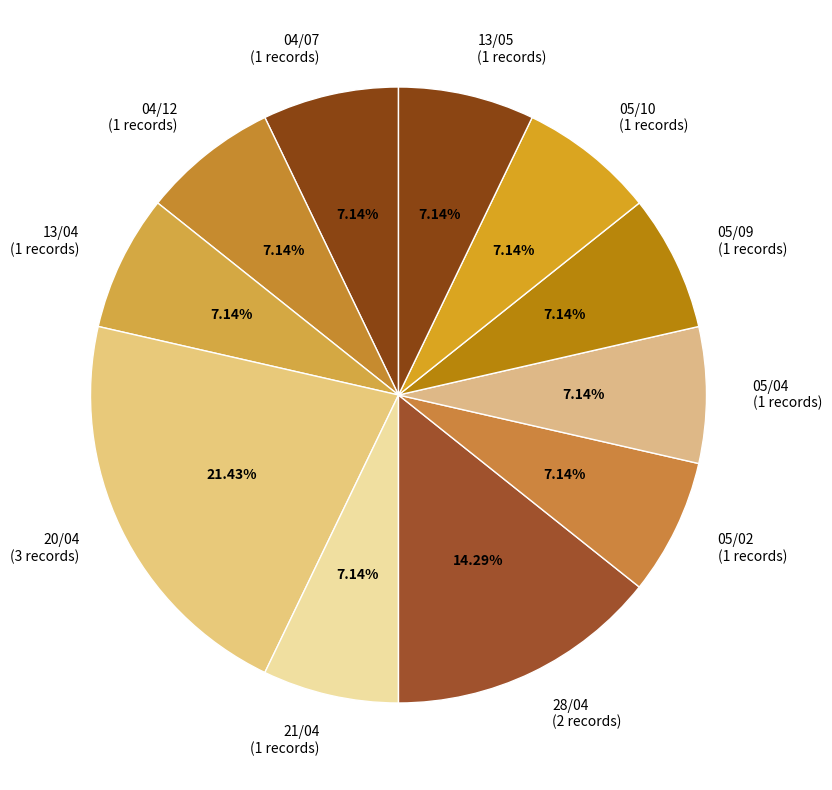

Does any single category account for the majority?

No